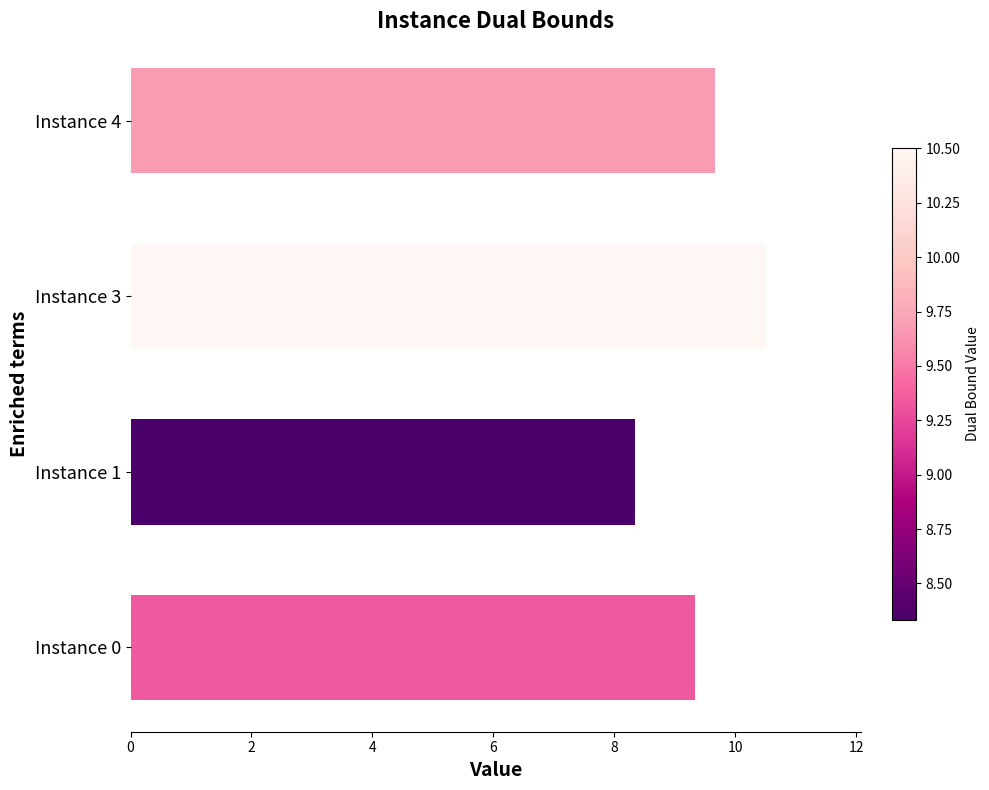

Rank the categories by value from highest to lowest.

Instance 3, Instance 4, Instance 0, Instance 1